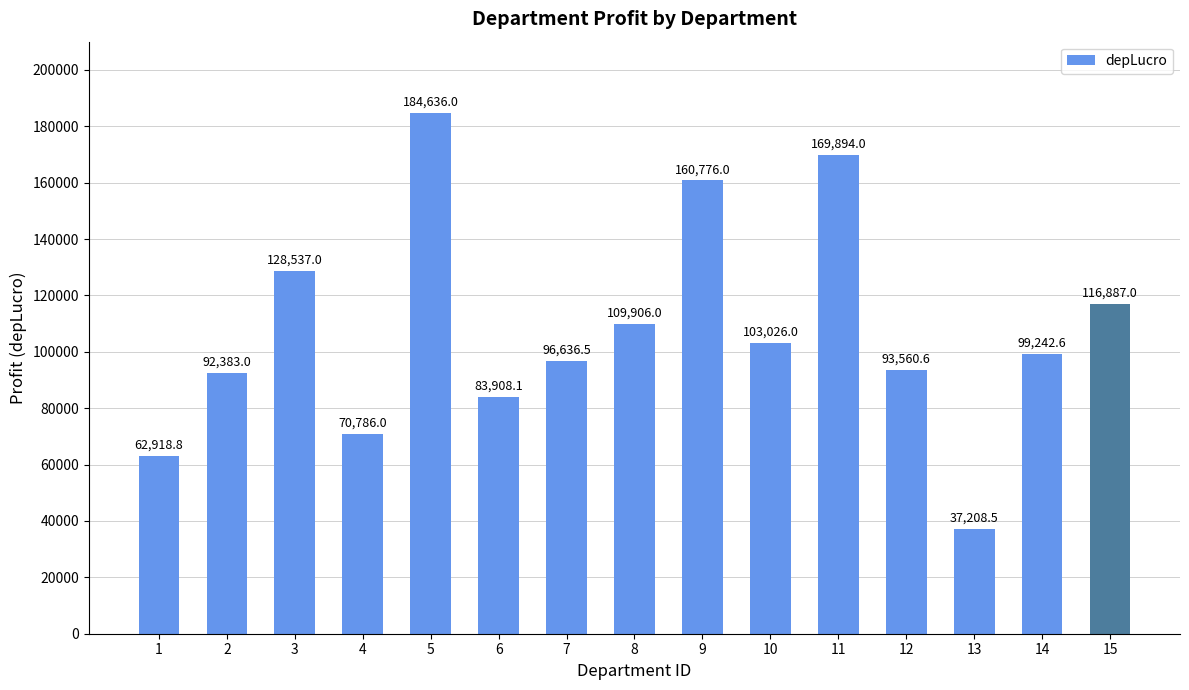

Rank the categories by value from lowest to highest.

13, 1, 4, 6, 2, 12, 7, 14, 10, 8, 15, 3, 9, 11, 5